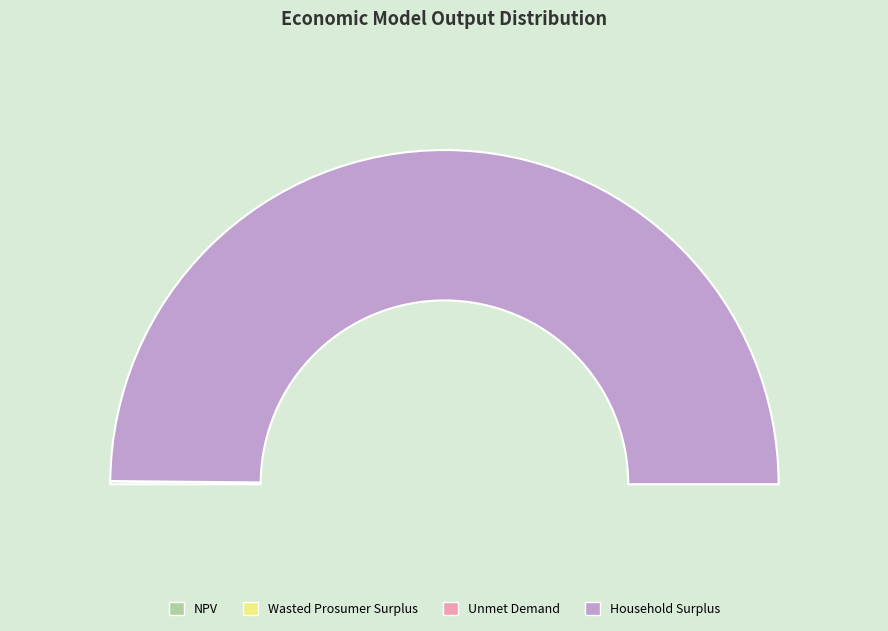

To the nearest percent, what is the difference between the largest and smallest slice percentages?

100%